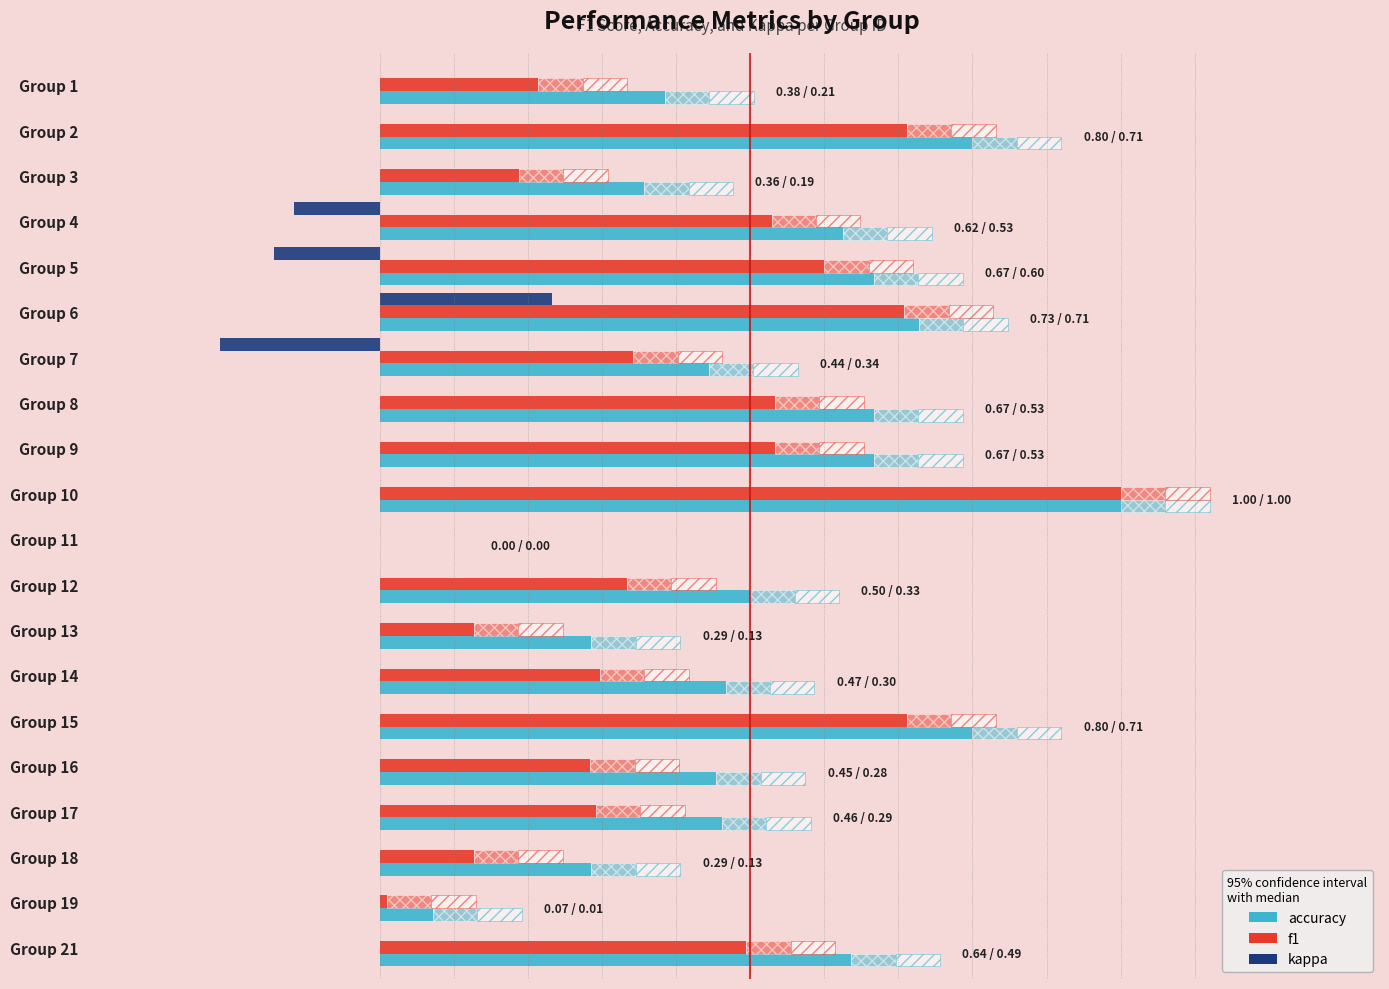

Rank the series by their average value, from lowest to highest.

kappa, f1, accuracy